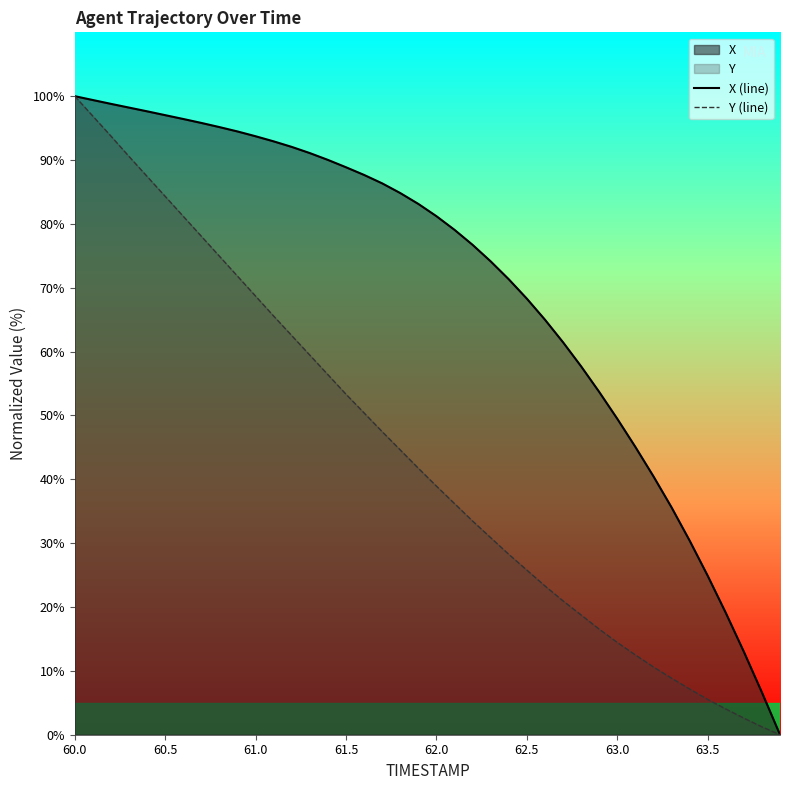

True or false: X (line) and Y (line) intersect in this chart.

False